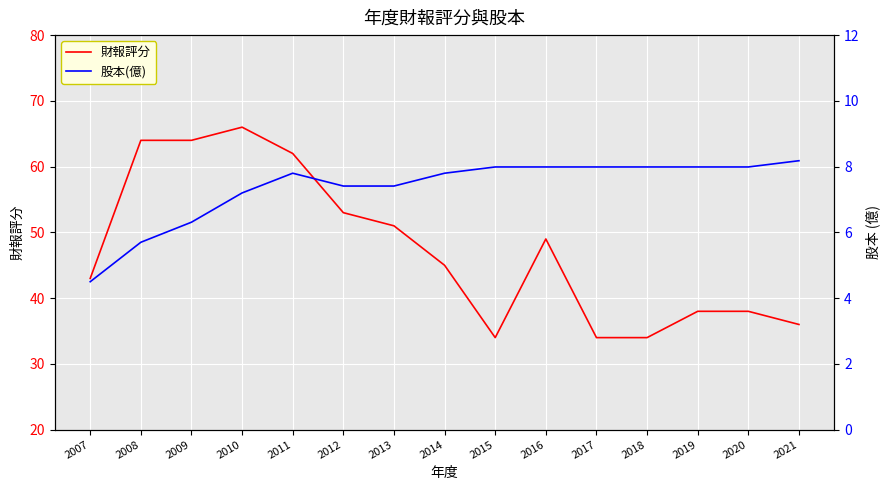

Is it true that 財報評分 equals 38.0 at 2019?

True